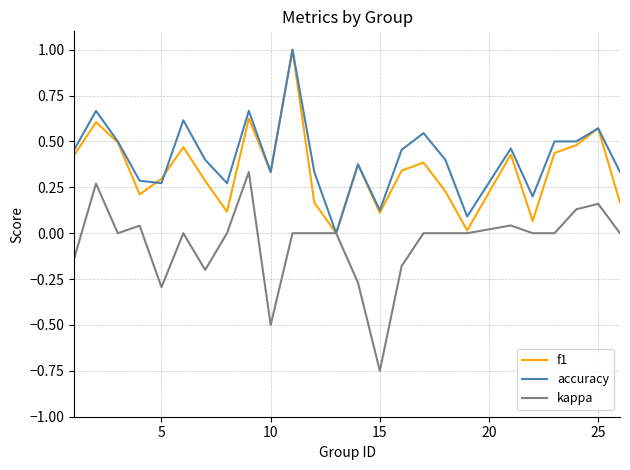

What is the maximum value shown in the chart?

1.0